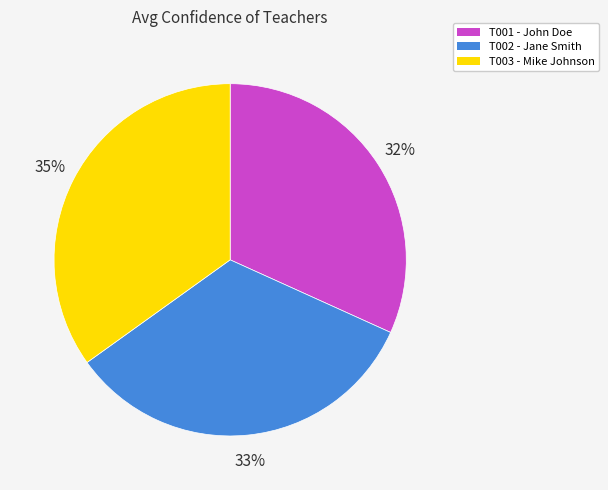

Which category has the smallest portion of the pie?

T001